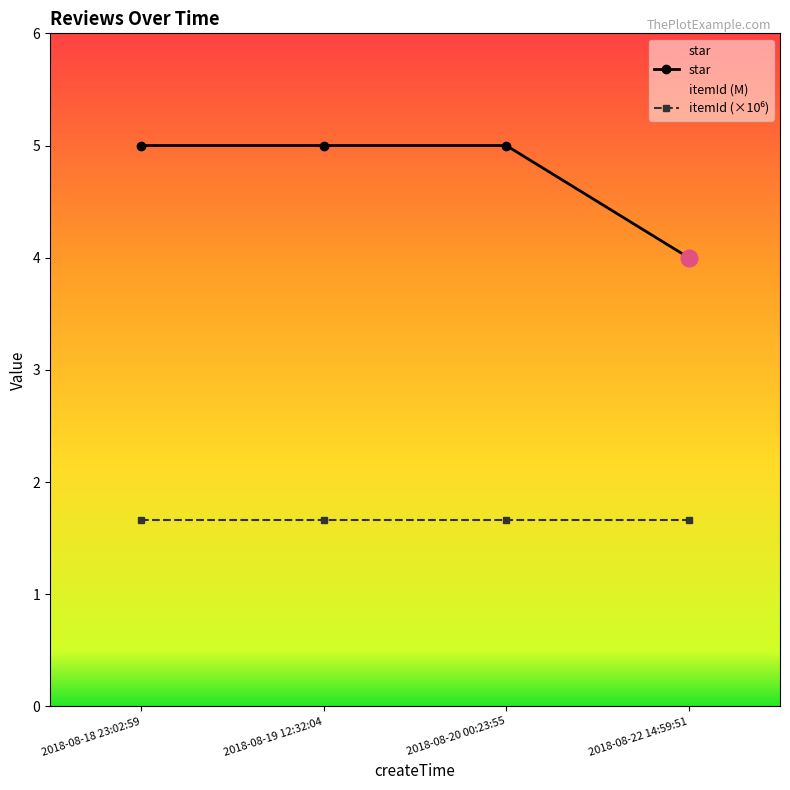

Which series has the largest range (max minus min)?

star